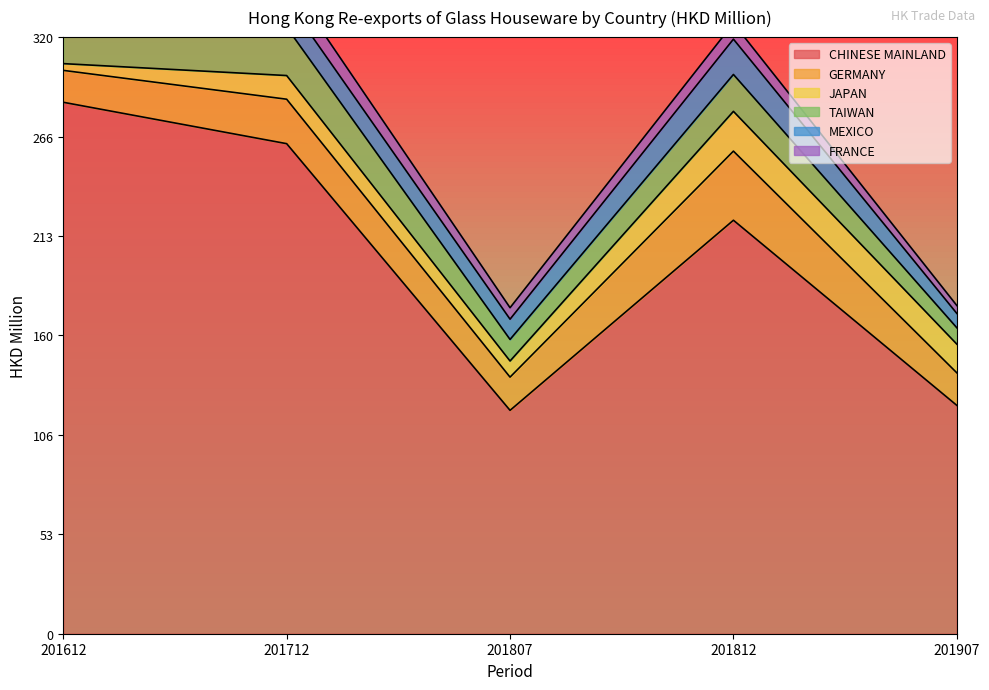

At which label is GERMANY closest to 27?

201712